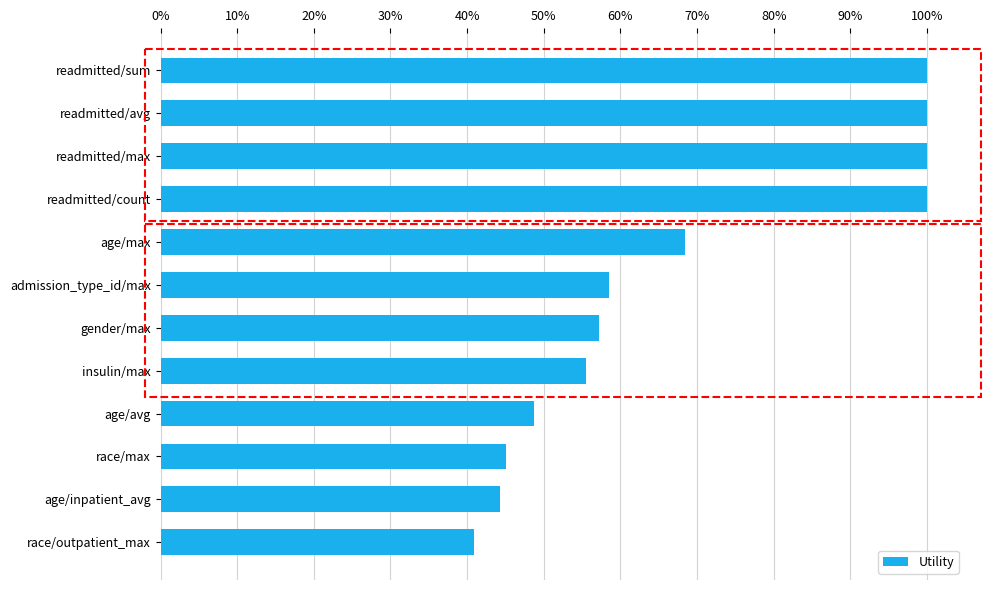

At which label is the value closest to 0?

race/outpatient_max